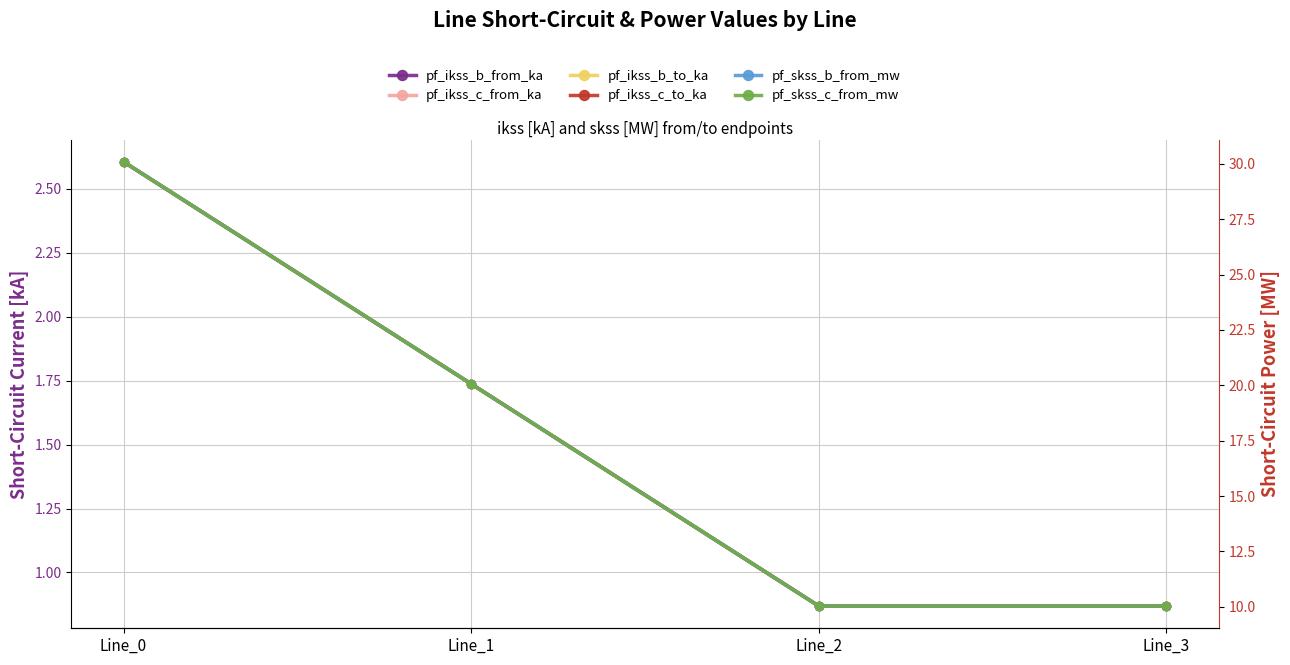

Which label corresponds to the smallest value in the chart?

Line_2